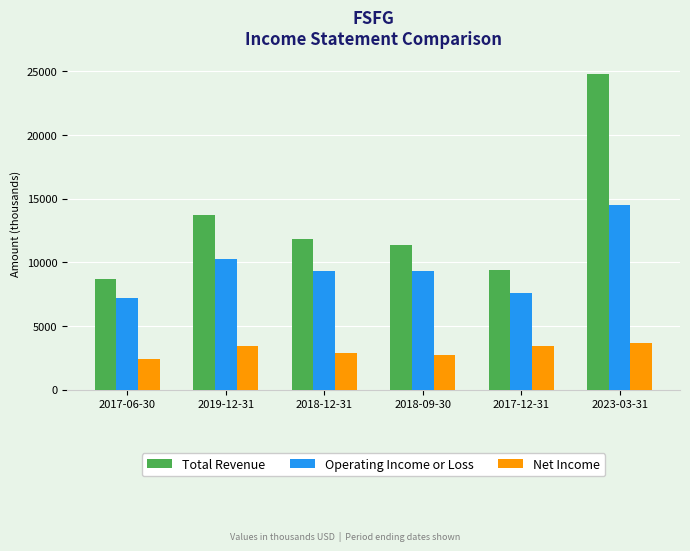

What is the label of the 5th bar from the left?

2017-12-31